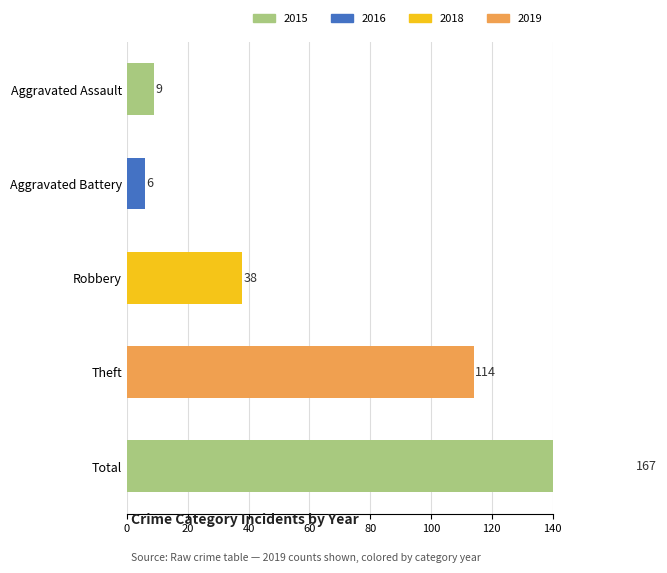

Count the number of categories in the chart.

5